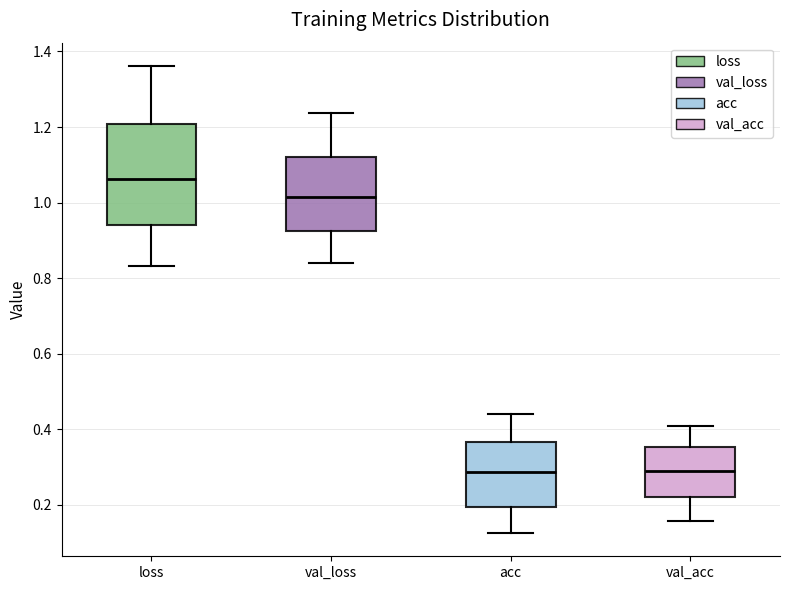

Which box is the tallest, from its lower edge to its upper edge?

loss